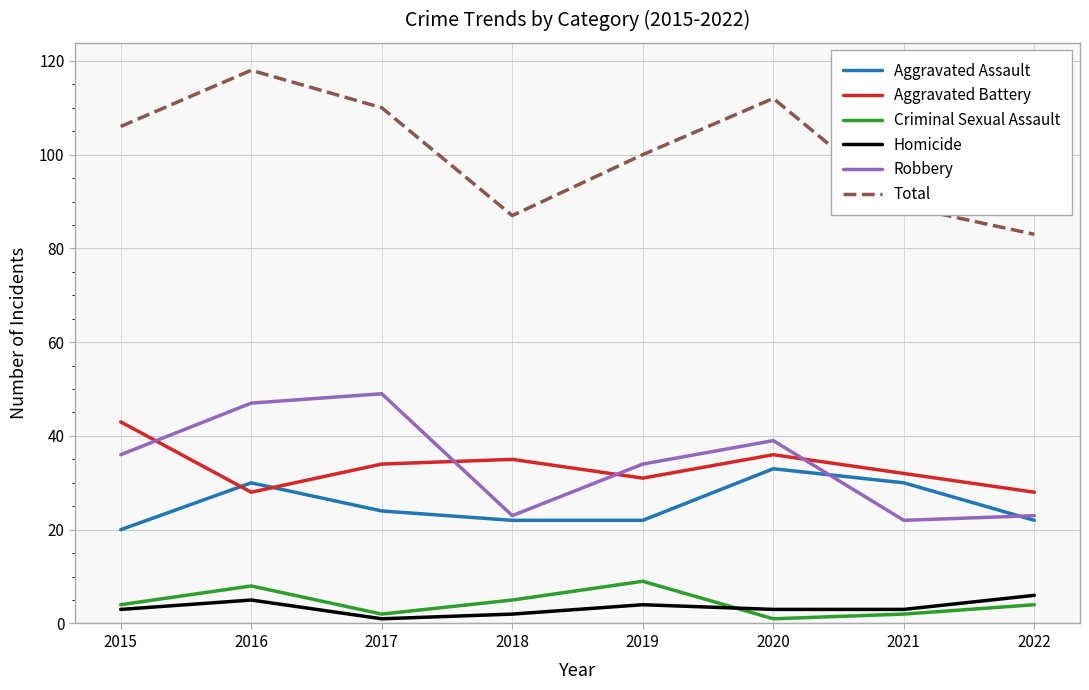

Is it true that Total equals 118 at 2016?

True